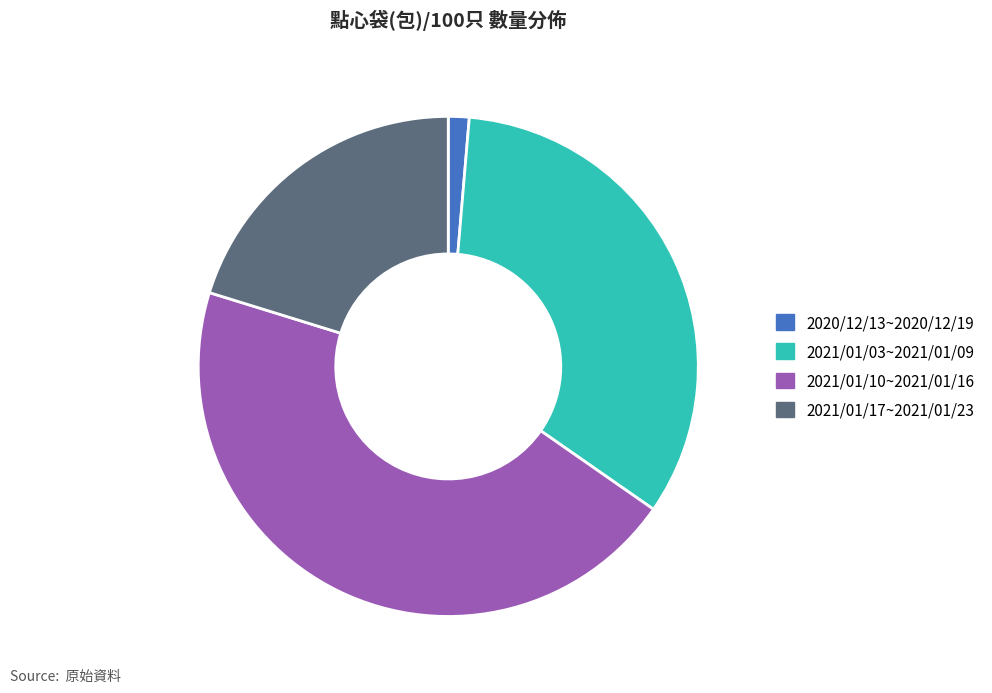

Which has a higher value, 2021/01/03~2021/01/09 or 2021/01/10~2021/01/16?

2021/01/10~2021/01/16